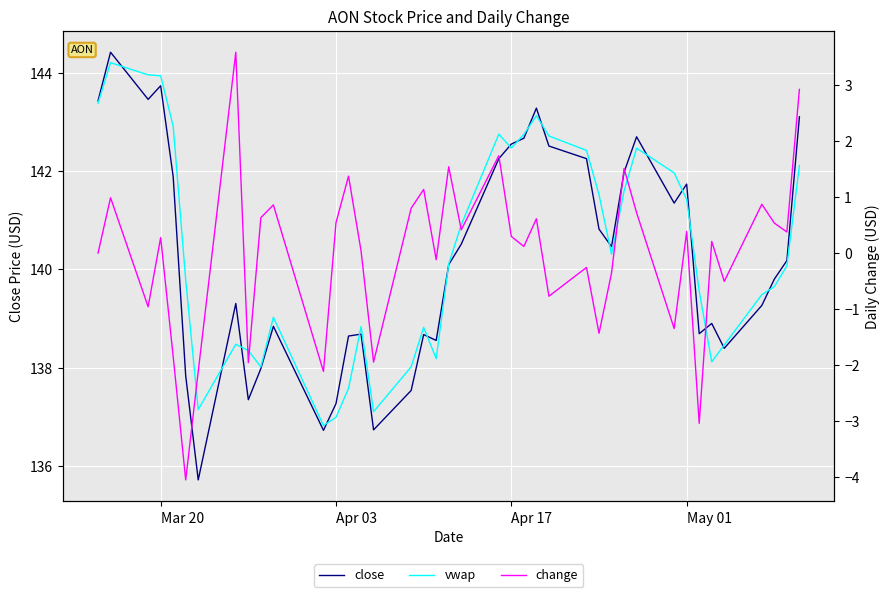

What is the total value across all series at Apr 17?

285.3